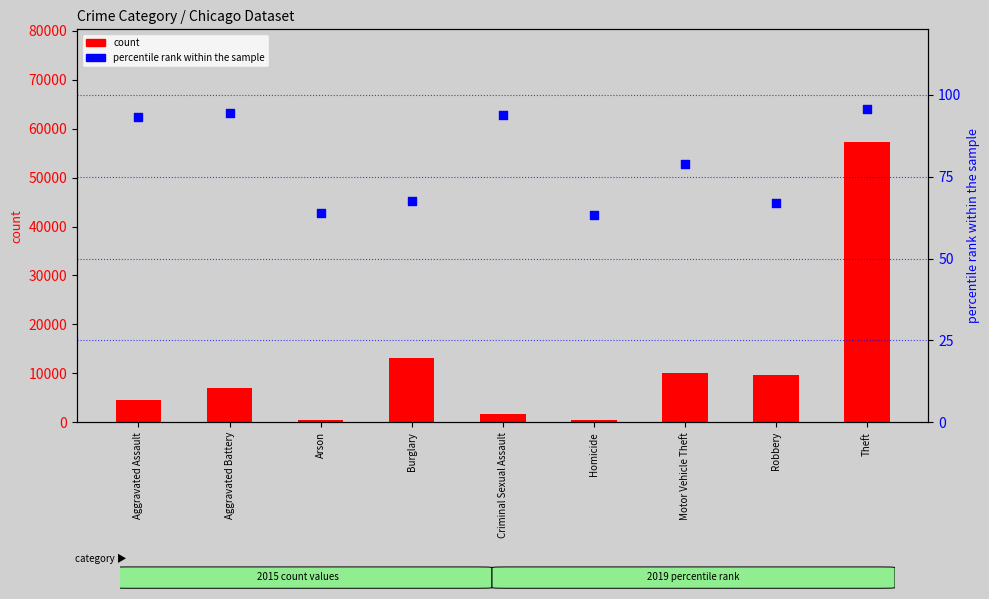

Which series has the largest total across all categories?

count